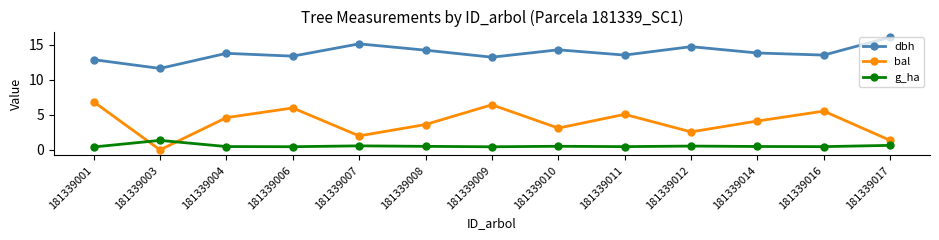

What value does the bal series have at 181339014?

4.1